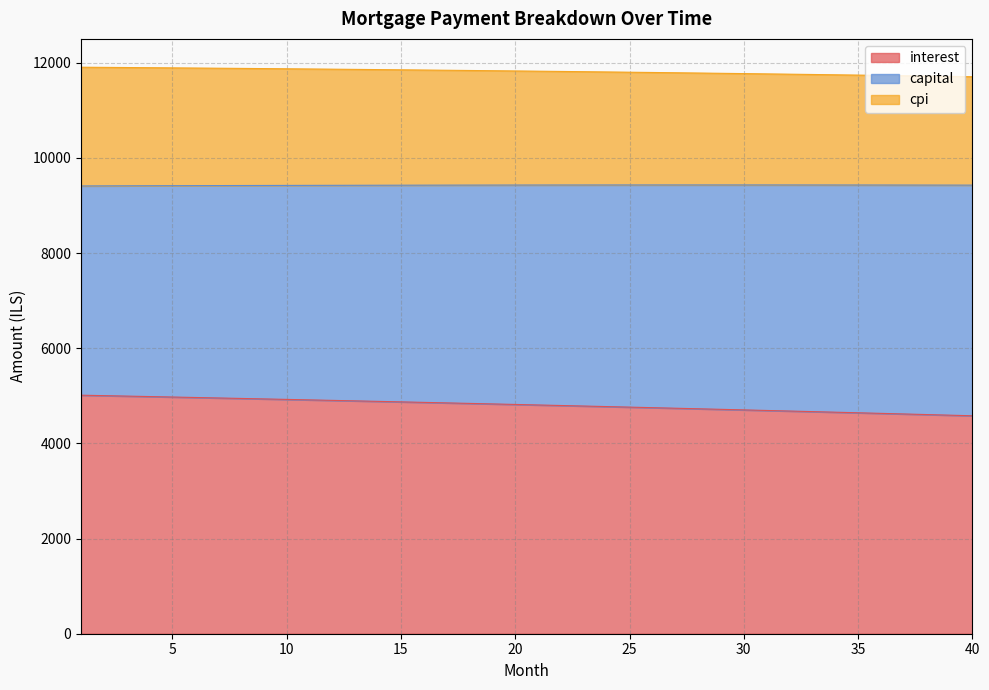

At which category is the sum across all series the highest?

1